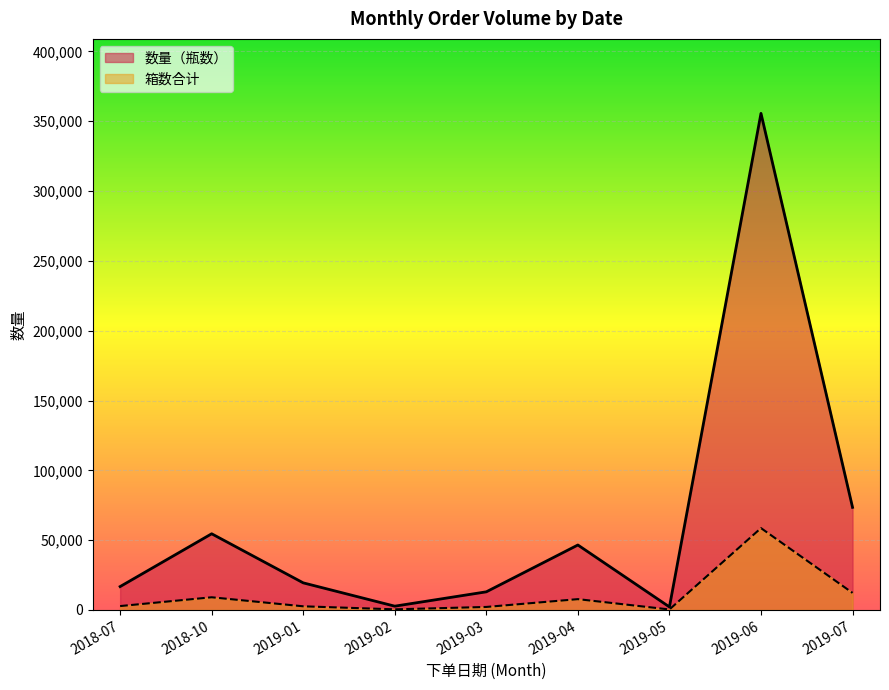

The value of 数量（瓶数） at 2019-02 is 2724. True or false?

True